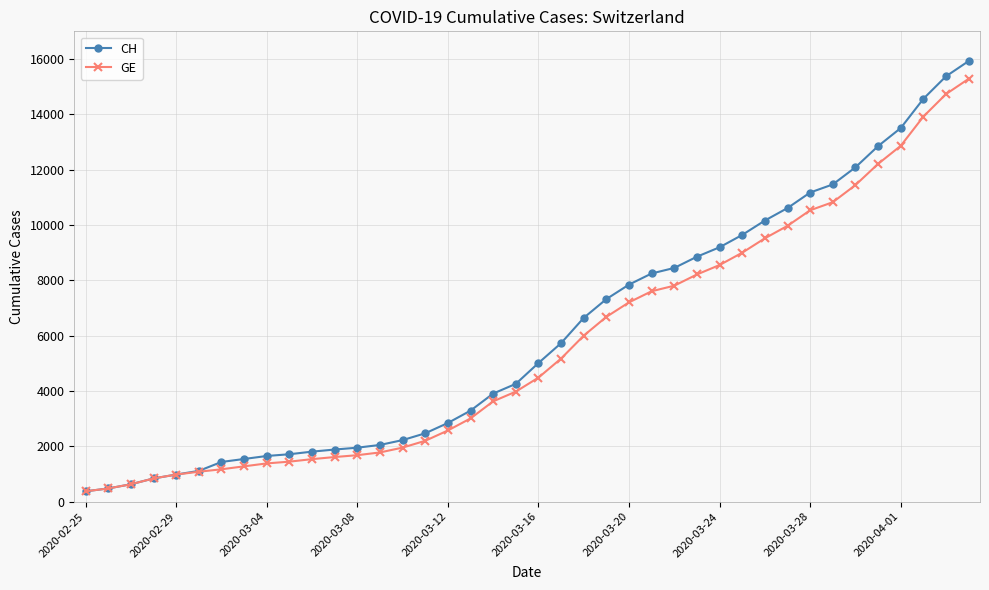

What is the greatest value displayed?

15926